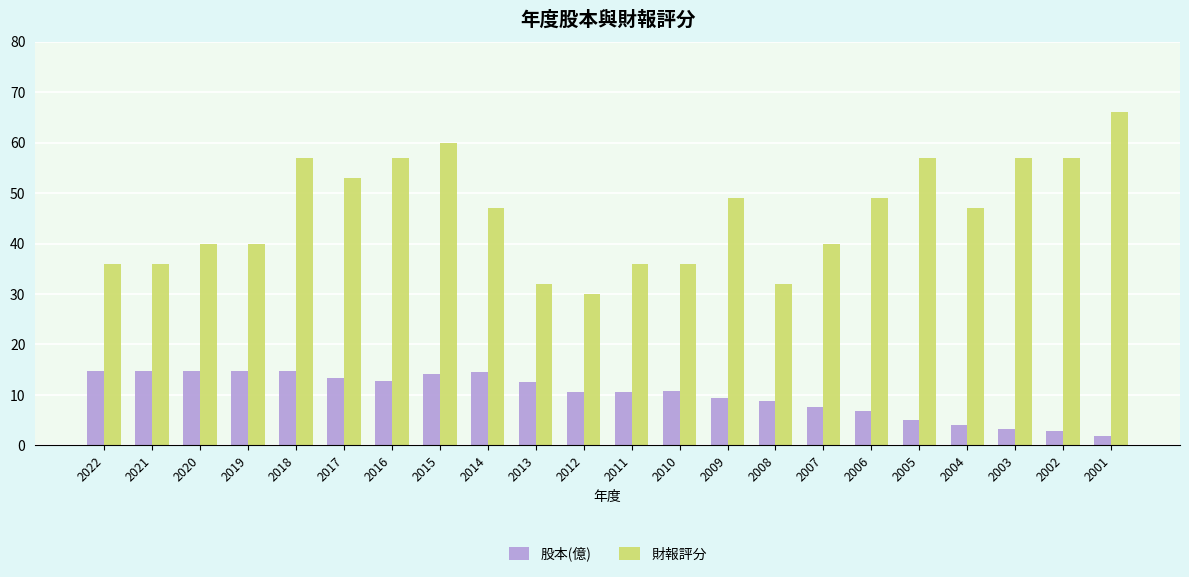

True or false: 財報評分 has a value of 53.0 at 2017.

True